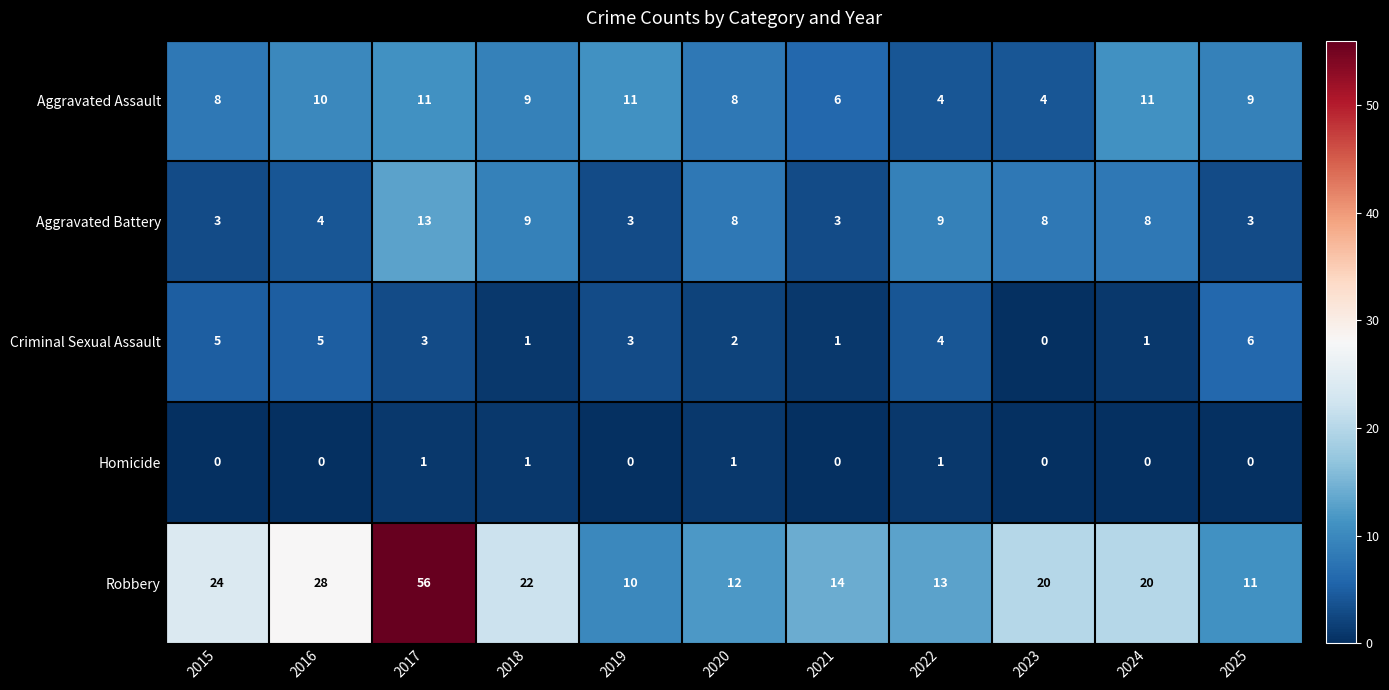

Which category has the highest value across all series?

2017